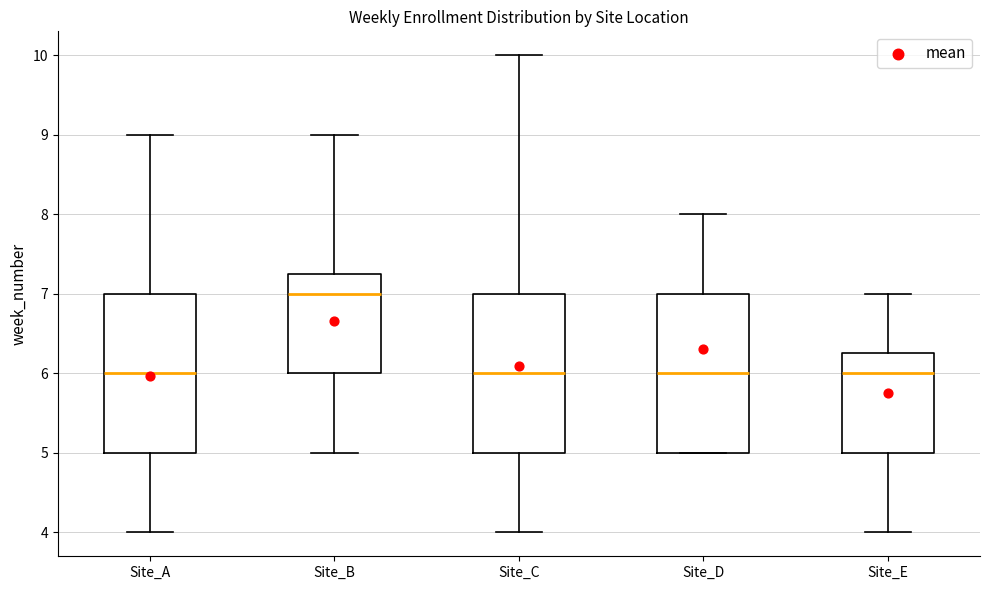

Reading left to right, transcribe this box plot: for each box, give where its median line is, the range the box spans, and where its two whiskers end, as read against the y-axis. The values are not printed on the chart, so give them approximately, as read against the axis.

Site_A: median 6.0, box 5.0 to 7.0, whiskers 4.0 to 9.0
Site_B: median 7.0, box 6.0 to 7.3, whiskers 5.0 to 9.0
Site_C: median 6.0, box 5.0 to 7.0, whiskers 4.0 to 10.0
Site_D: median 6.0, box 5.0 to 7.0, whiskers 5.0 to 8.0
Site_E: median 6.0, box 5.0 to 6.3, whiskers 4.0 to 7.0